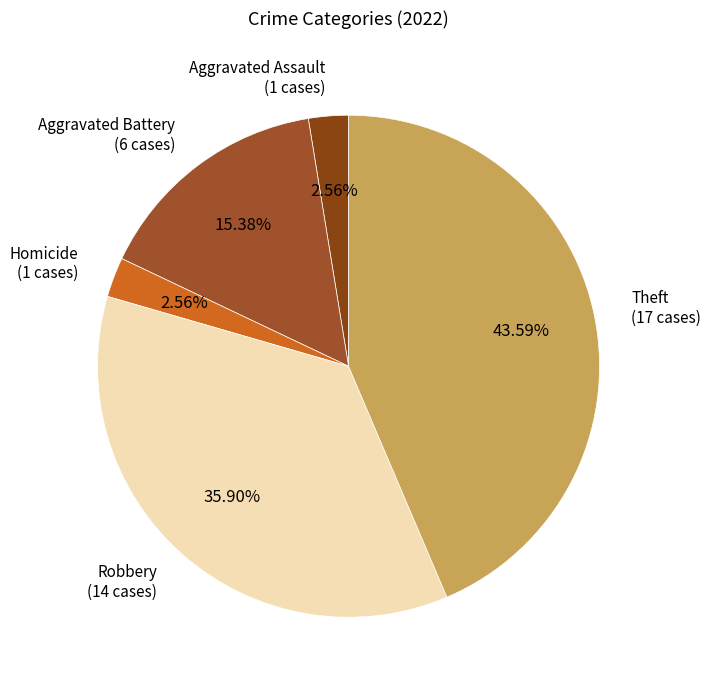

Count the number of slices in the pie.

5